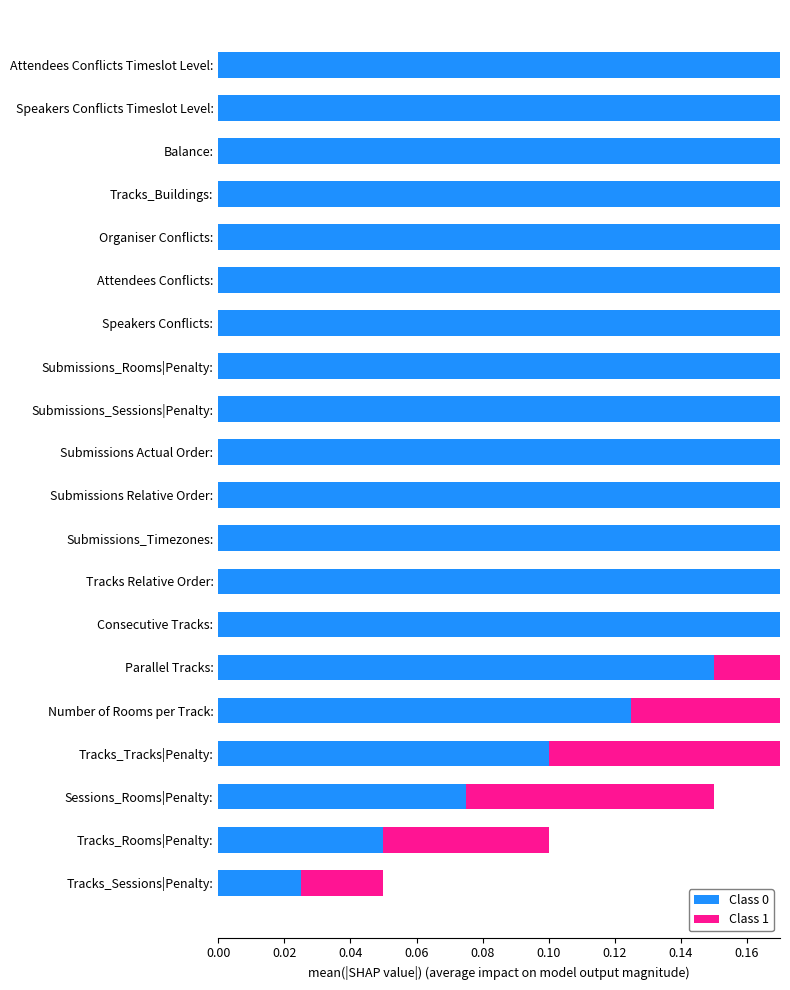

True or false: Class 0 has a value of 0.5 at Submissions_Rooms|Penalty:.

False